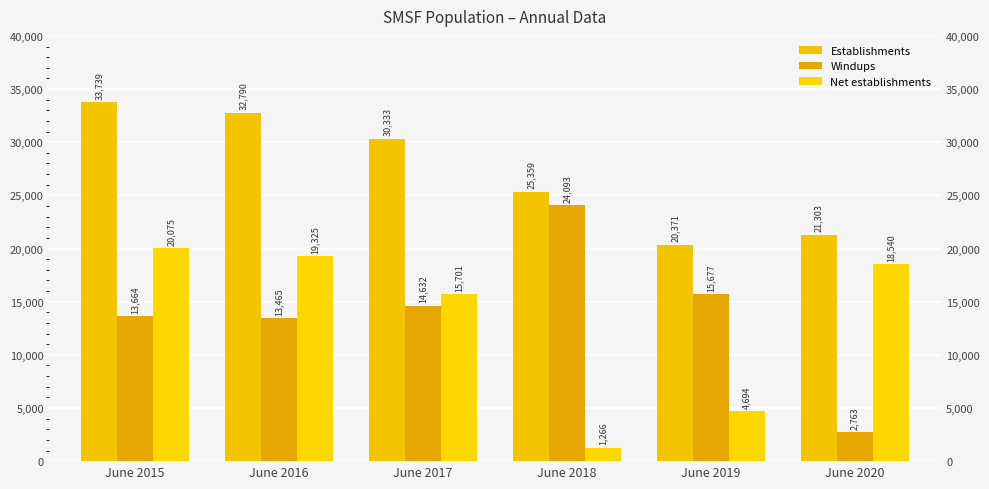

At which label does Establishments first exceed 30333?

June 2015